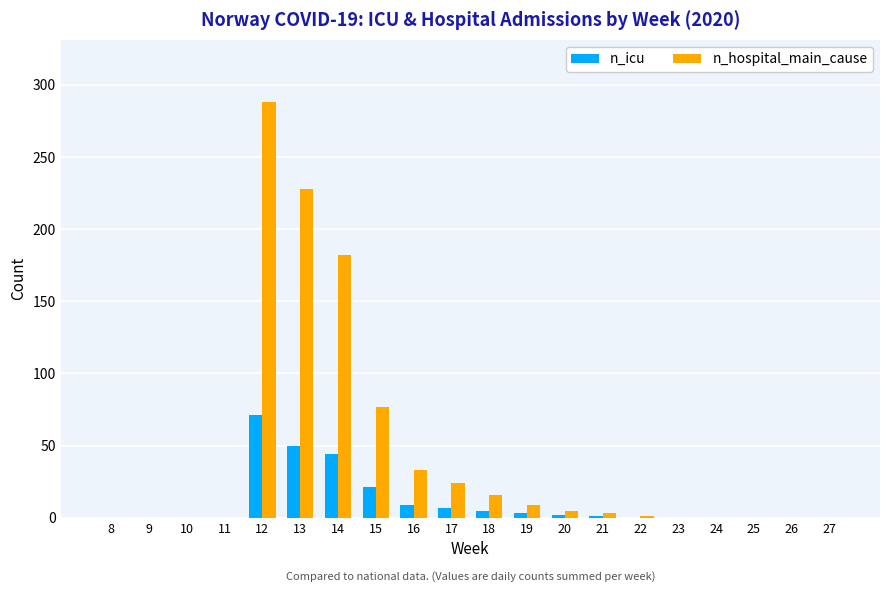

Count the number of data series in this chart.

2